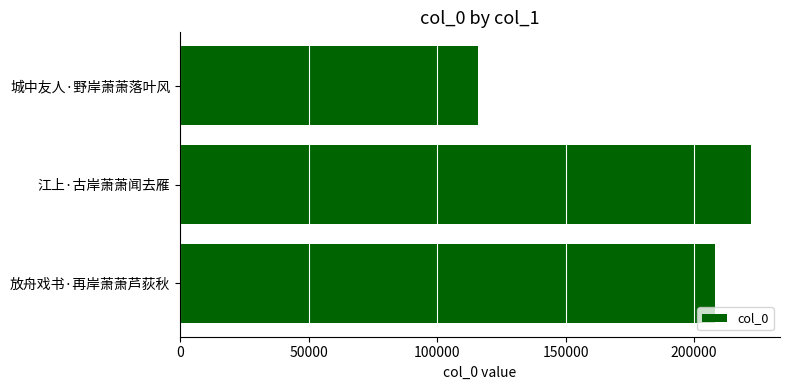

List the labels in order of value, smallest first.

城中友人·野岸萧萧落叶风, 放舟戏书·再岸萧萧芦荻秋, 江上·古岸萧萧闻去雁